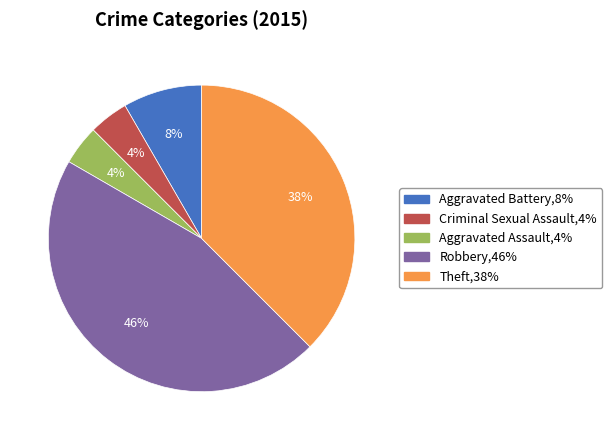

Which has a higher value, Criminal Sexual Assault or Theft?

Theft